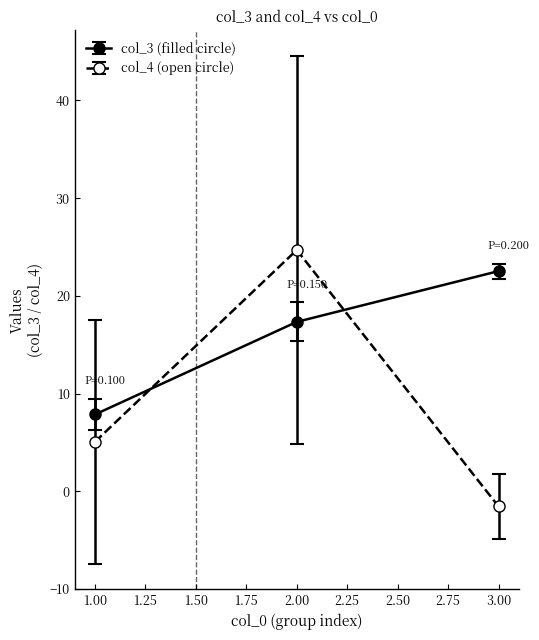

What is the label of the 3rd point from the left?

3.00